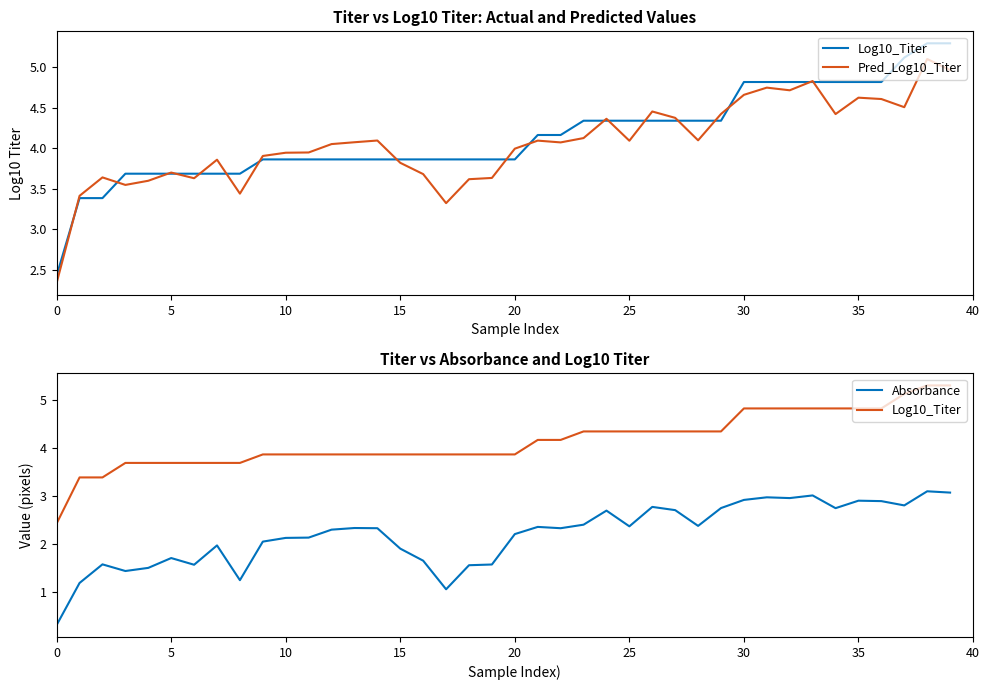

The Absorbance series shows 3.0 at 31. True or false?

True